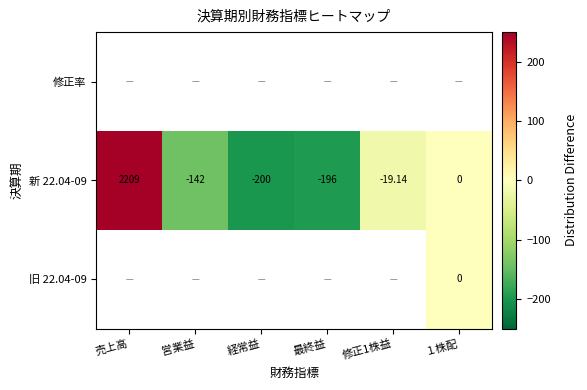

Which category has the highest value in the 新 22.04-09 series?

売上高